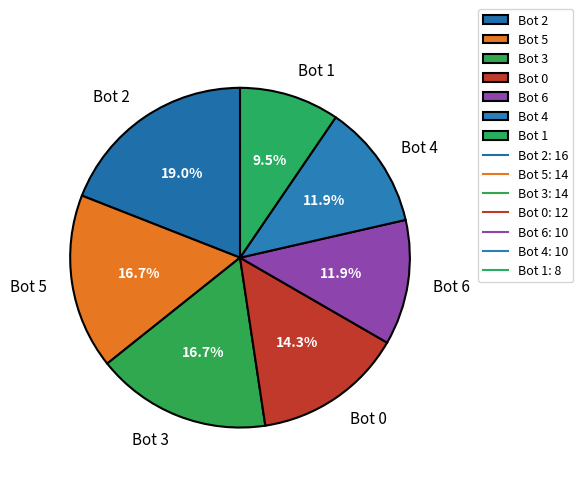

Approximately how many times larger is the value at Bot 4 compared to Bot 3?

0.7